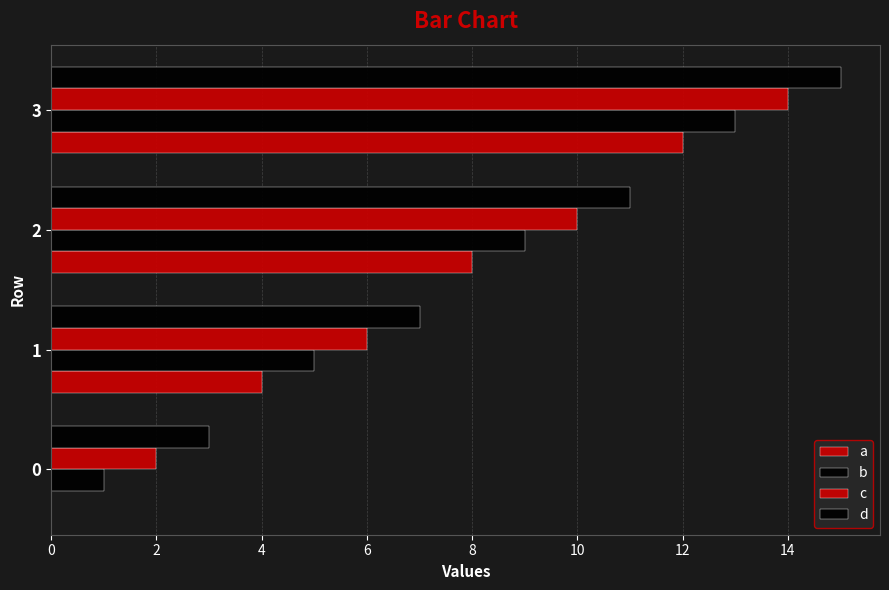

Reading left to right, transcribe all the data shown in this chart.

a: 0	4	8	12
b: 1	5	9	13
c: 2	6	10	14
d: 3	7	11	15